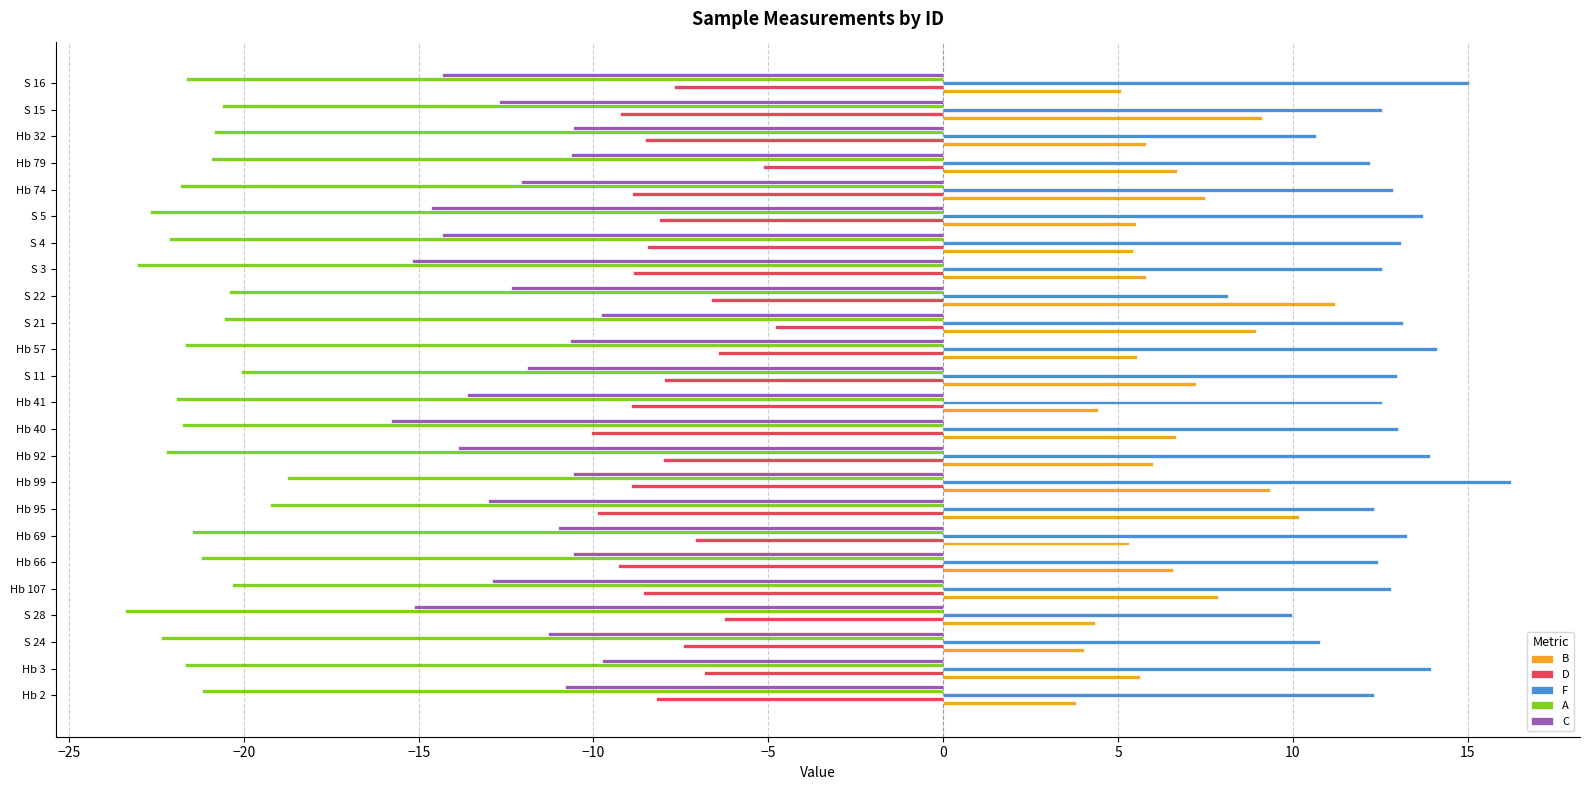

The A series shows -20.6 at S 21. True or false?

True